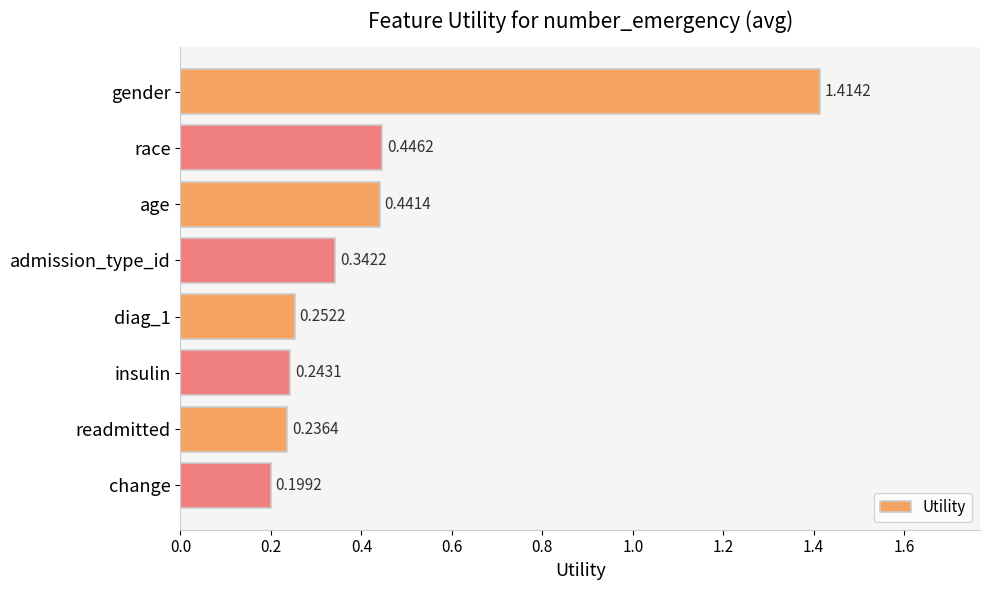

What is the label of the 8th bar from the top?

change